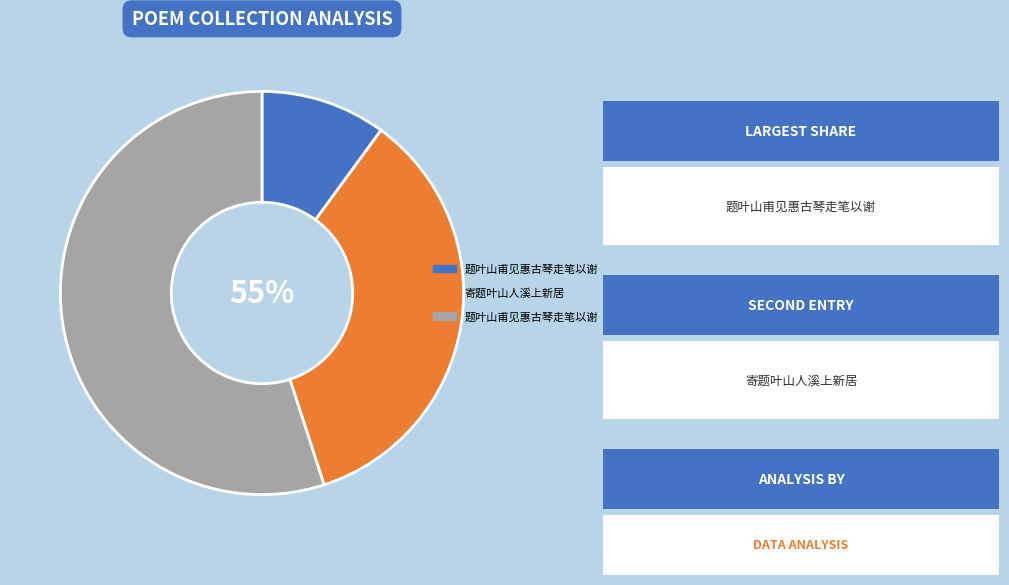

Does any single category account for the majority?

Yes